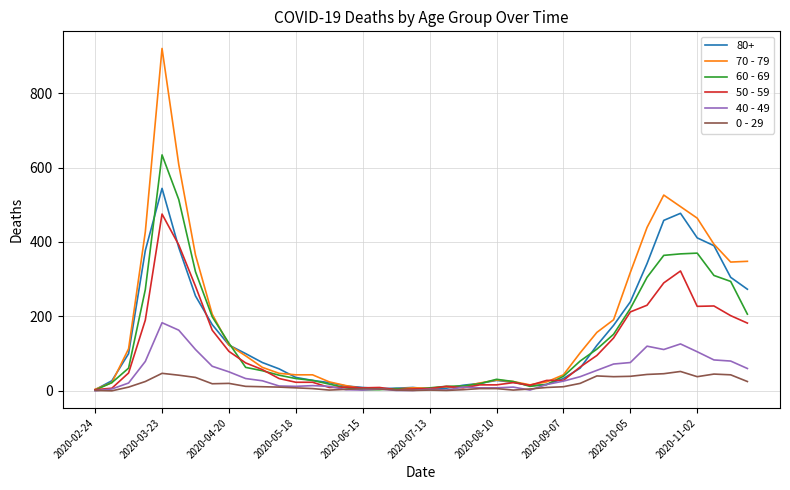

Is this an area chart (filled region under the line)?

No